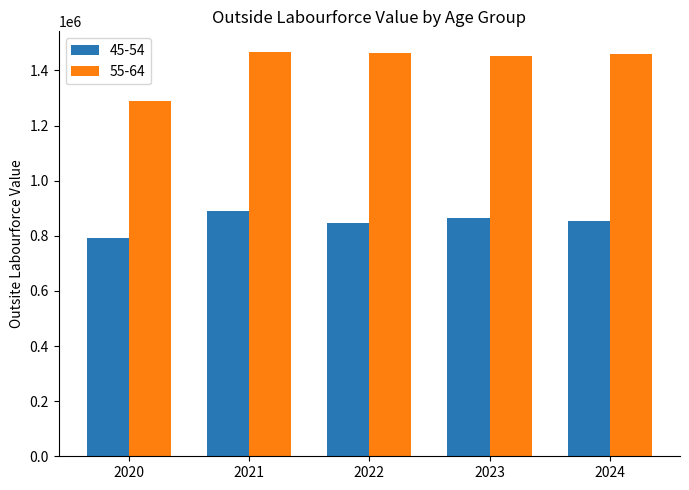

Where does the 45-54 series first go above 852600?

2021